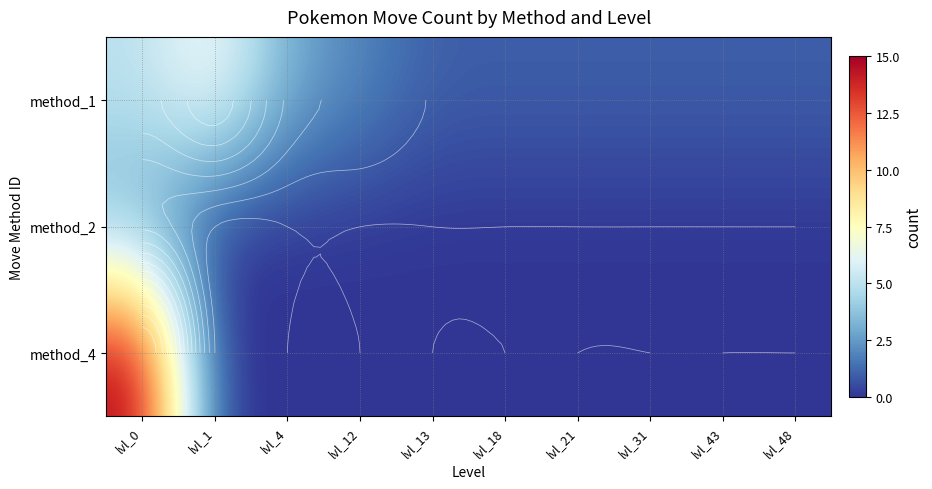

Read the method_1 value at lvl_4.

3